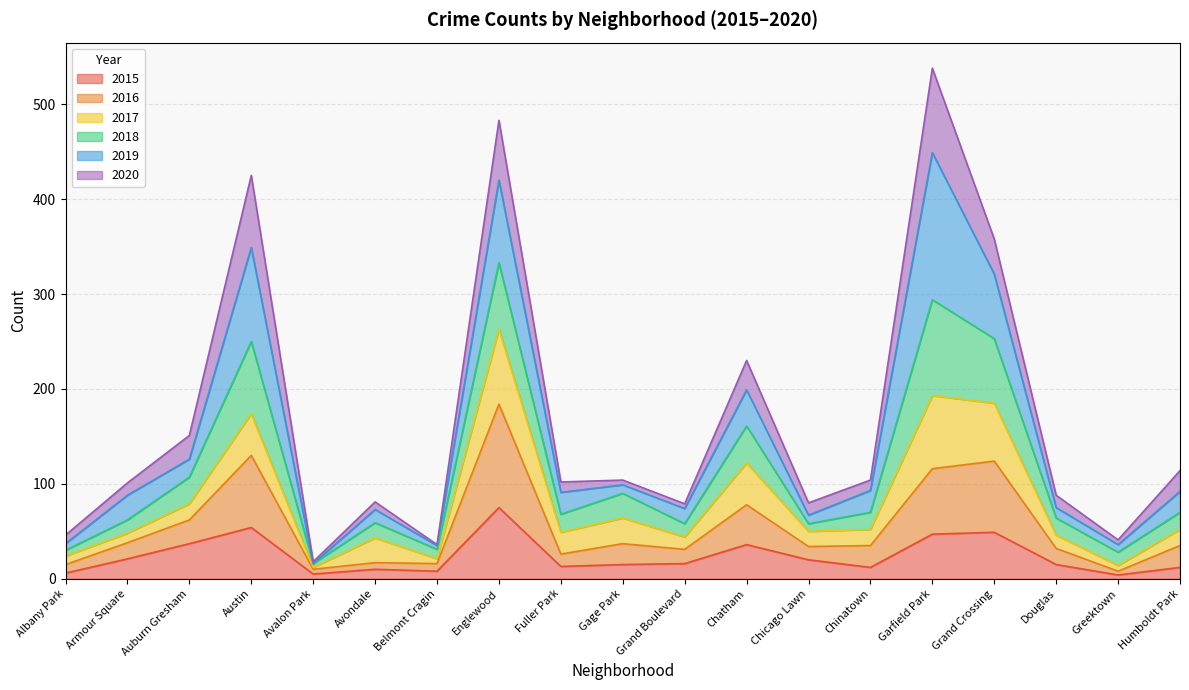

What is the label of the 16th point from the right?

Austin